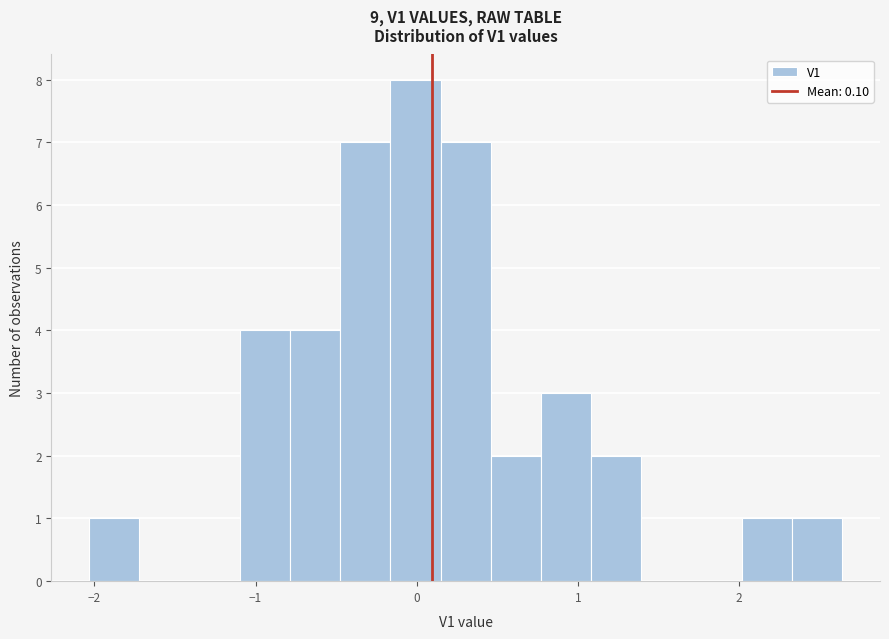

Read against the x-axis, roughly where is the centre of the tallest bar?

0.0